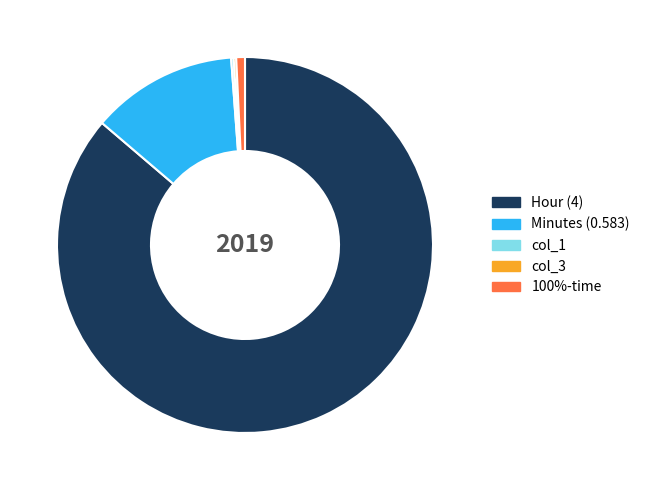

Is there any slice that represents more than half of the pie?

Yes